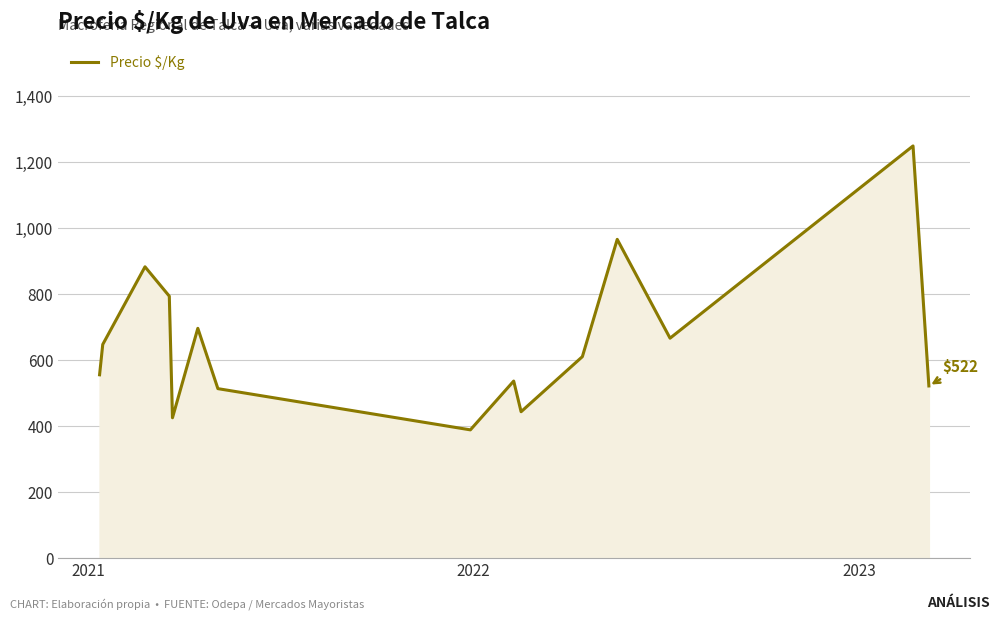

What is the minimum value shown in the chart?

389.0